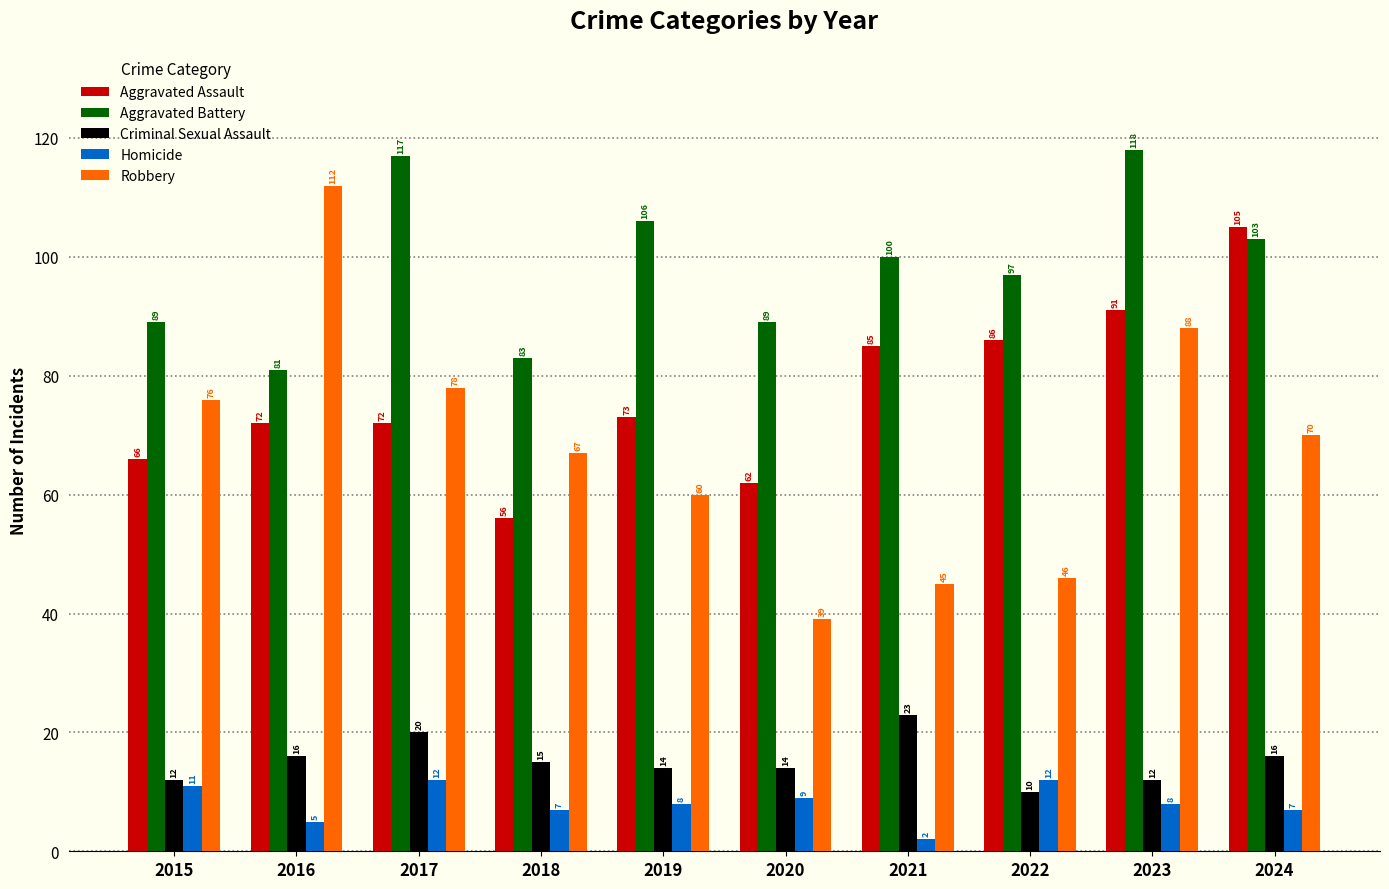

At which category is the sum across all series the highest?

2023